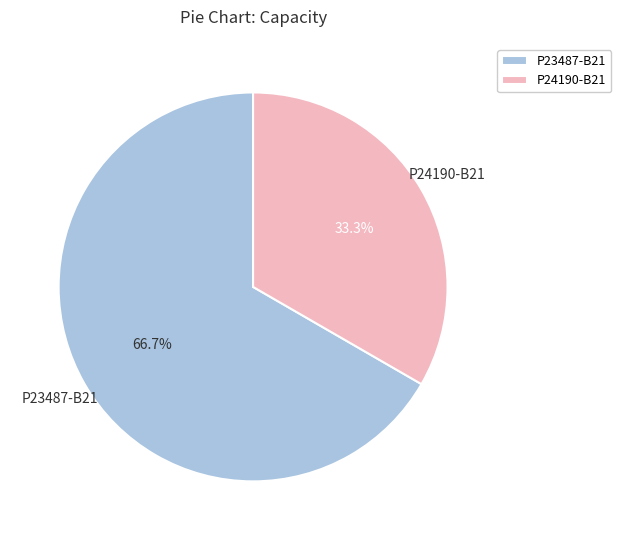

To the nearest percent, what portion does P24190-B21 represent?

33%